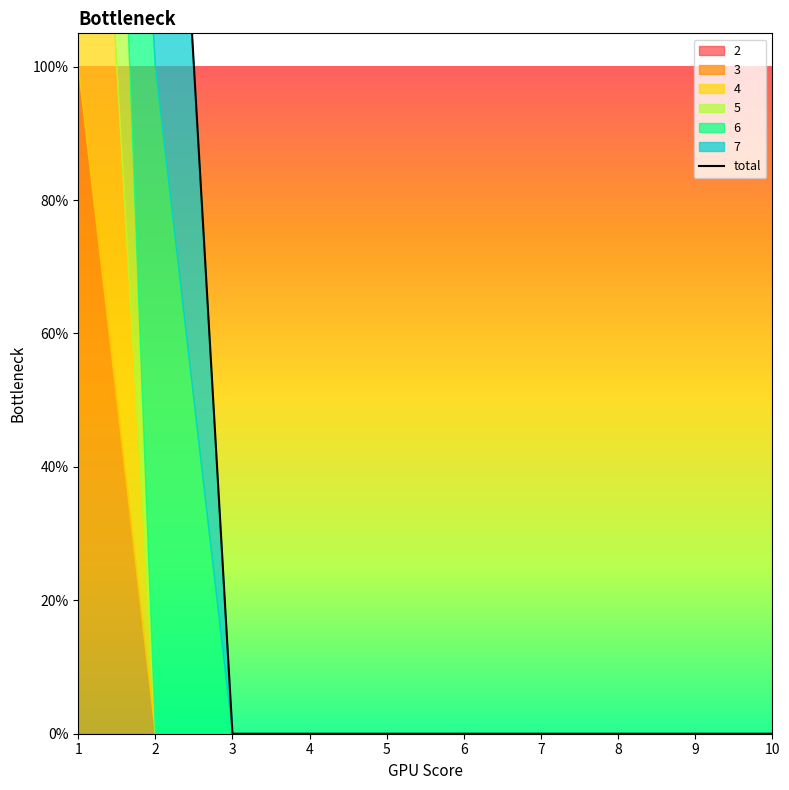

Does the chart have visible grid lines?

No